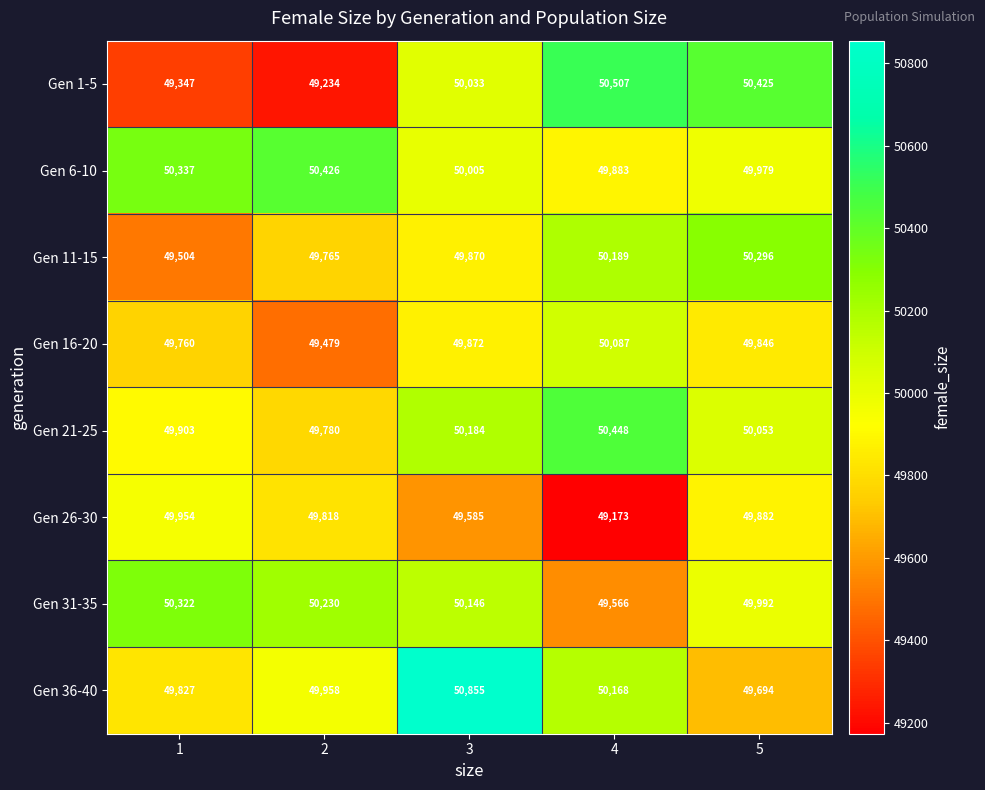

What is the maximum value shown in the chart?

50855